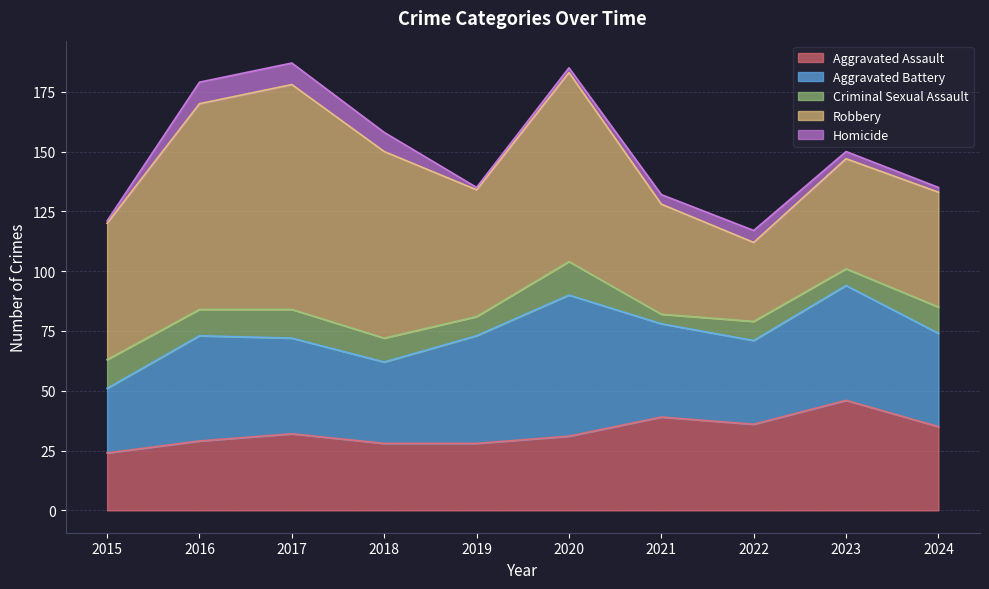

What is the difference between the highest and lowest values at 2019?

52